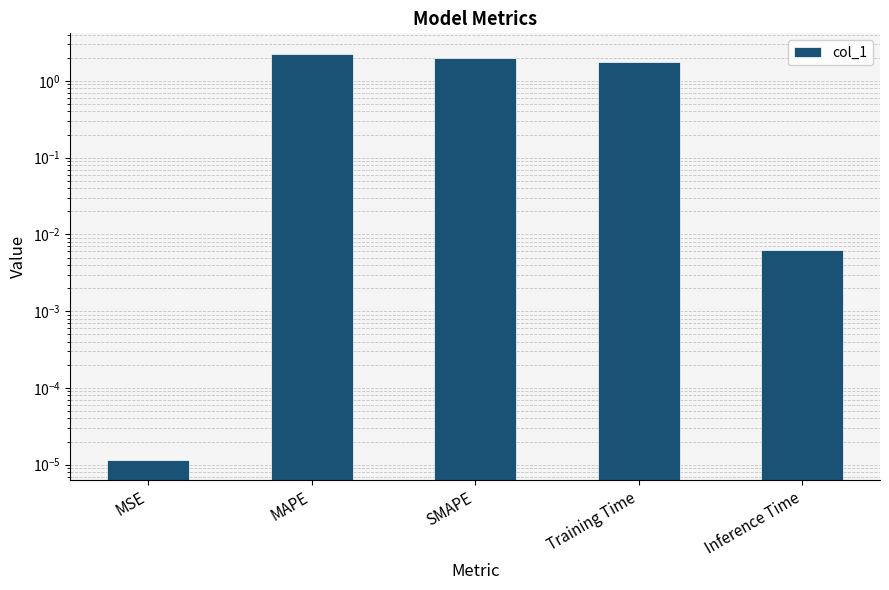

Where is the data nearest to the value 1?

Training Time